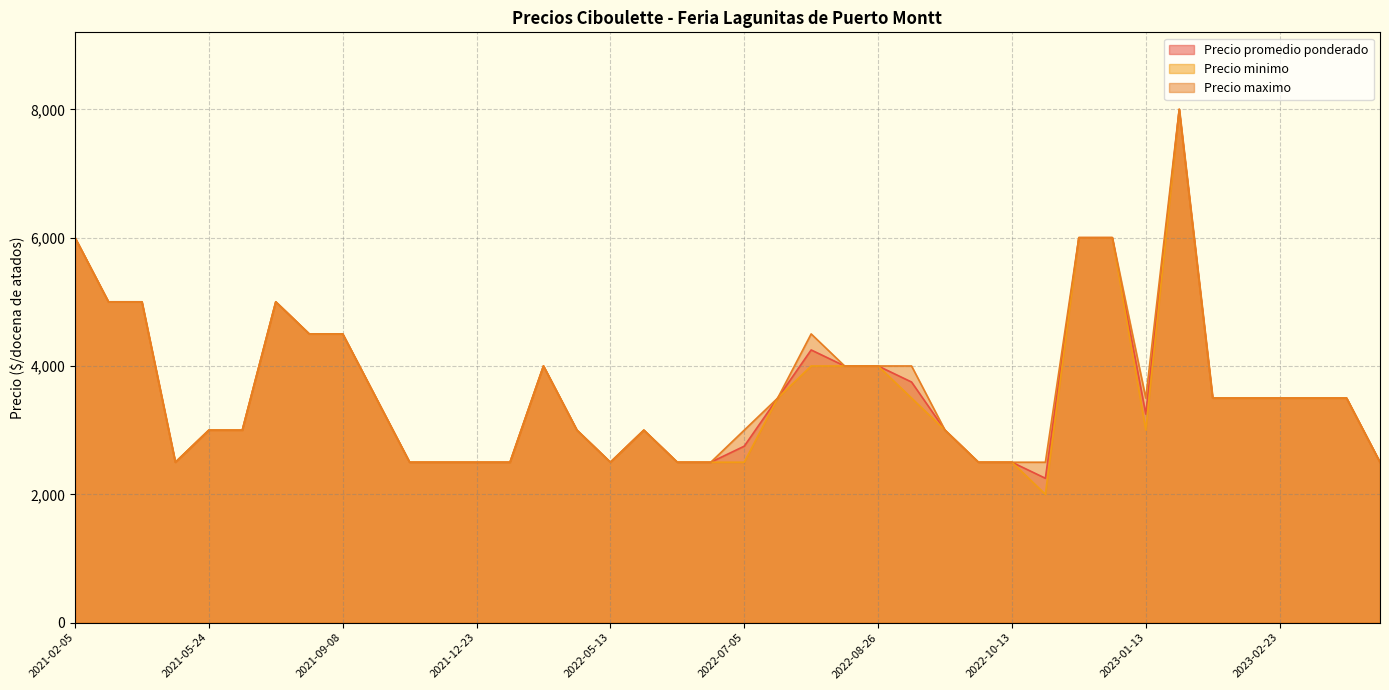

At 2022-08-26, list the series in order from smallest to largest.

Precio promedio ponderado, Precio minimo, Precio maximo